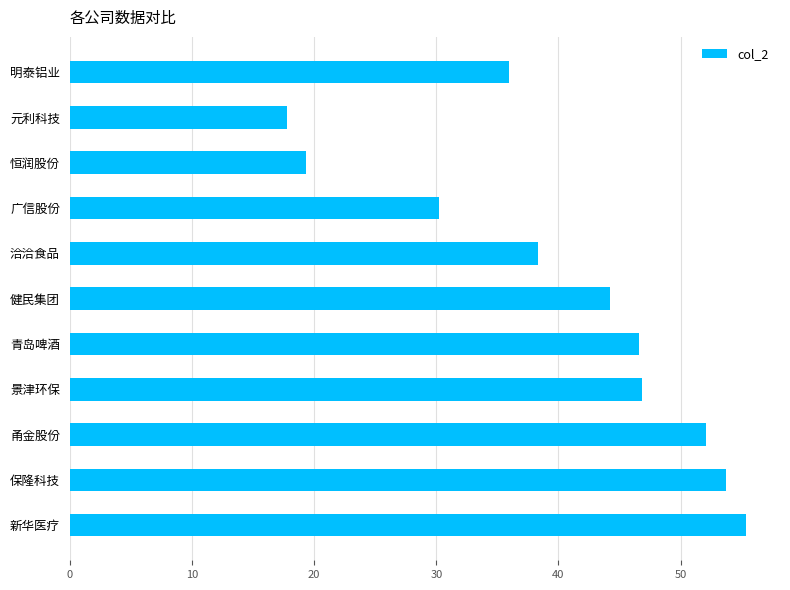

Read the value at 景津环保.

46.9